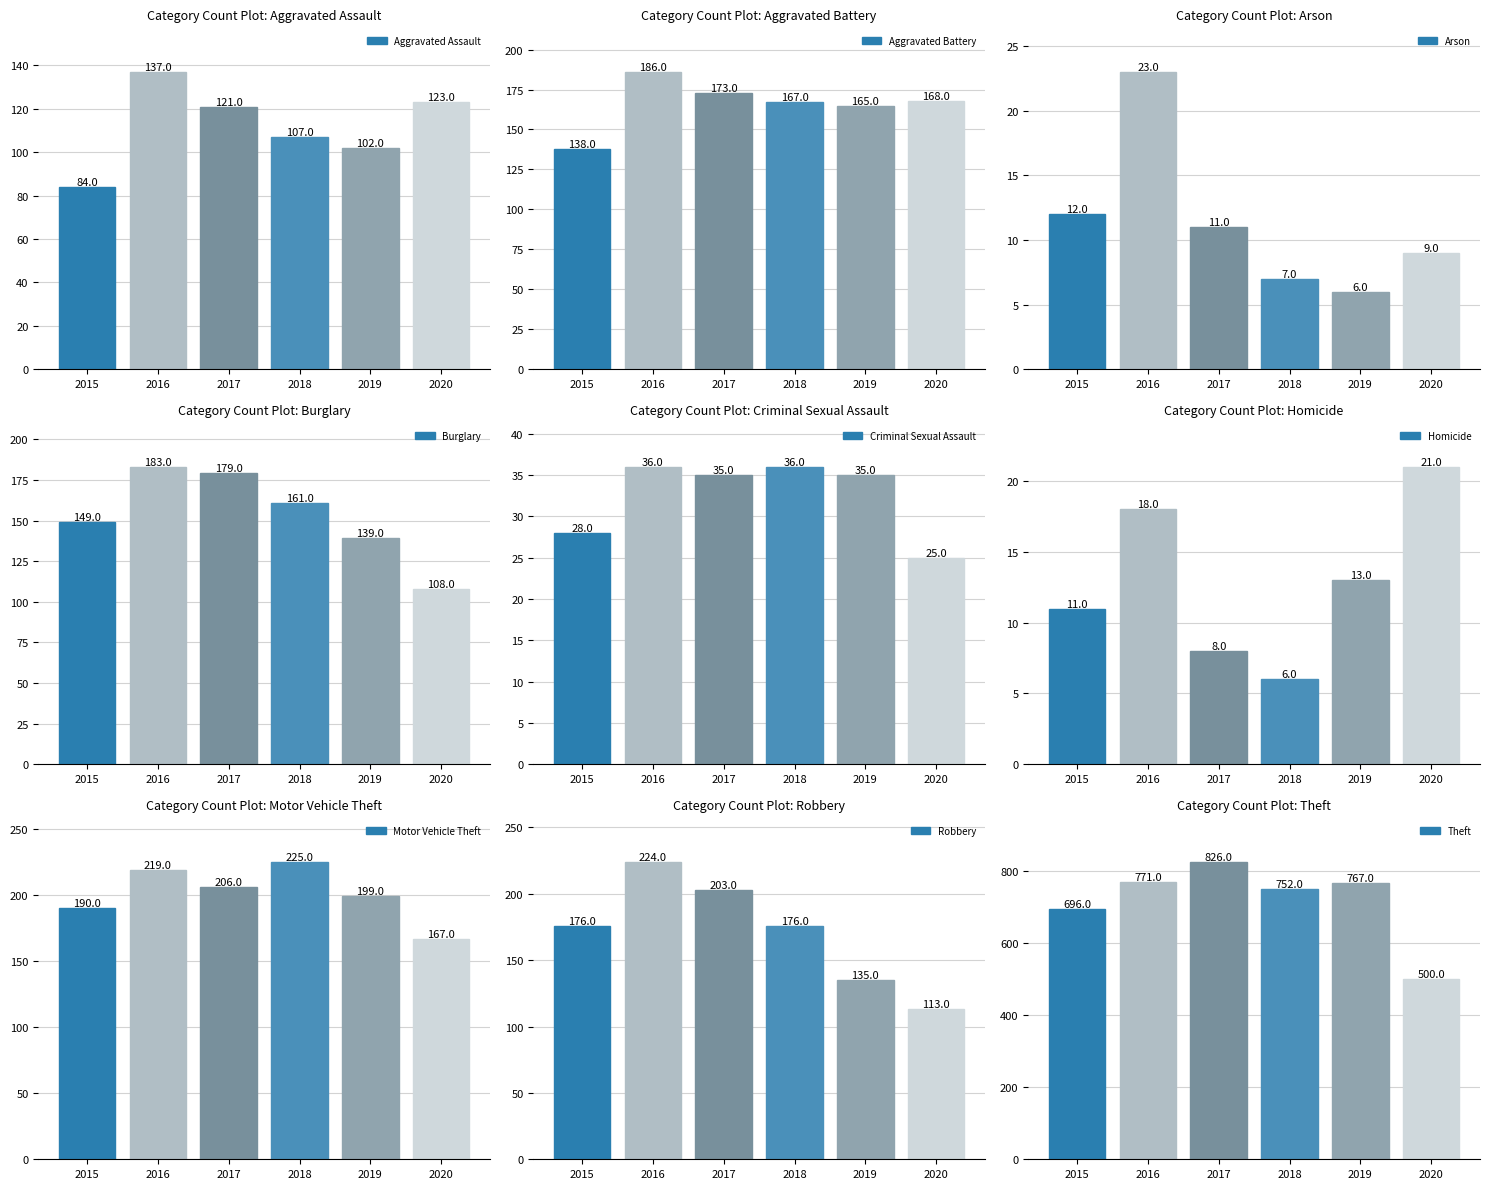

Is it true that Aggravated Assault equals 137 at 2016?

True